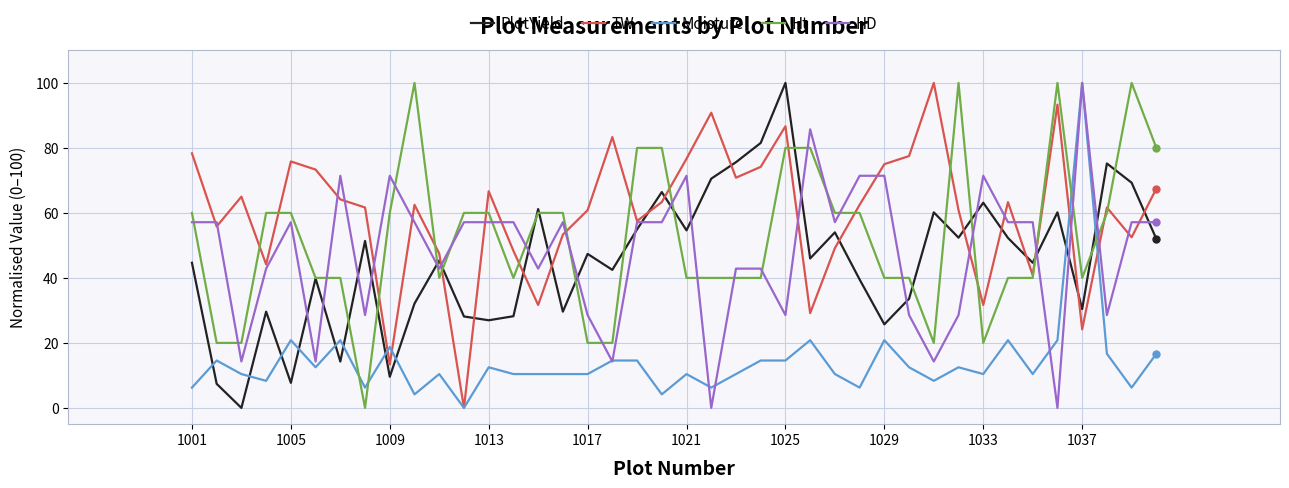

How many lines are shown in the chart?

5